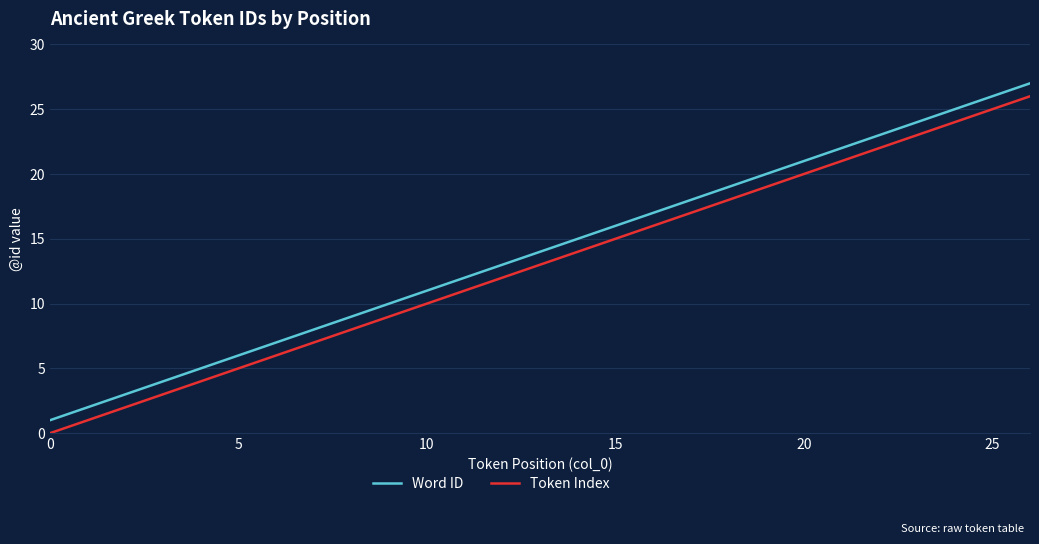

What is the difference between the maximum and minimum values in the Word ID series?

26